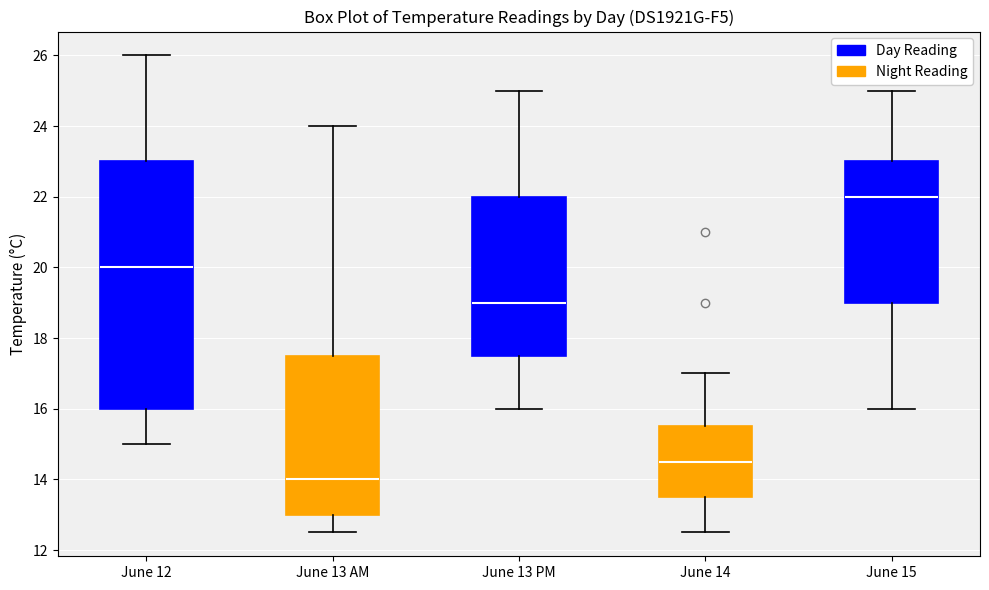

Which box has the lowest median line?

June 13 AM